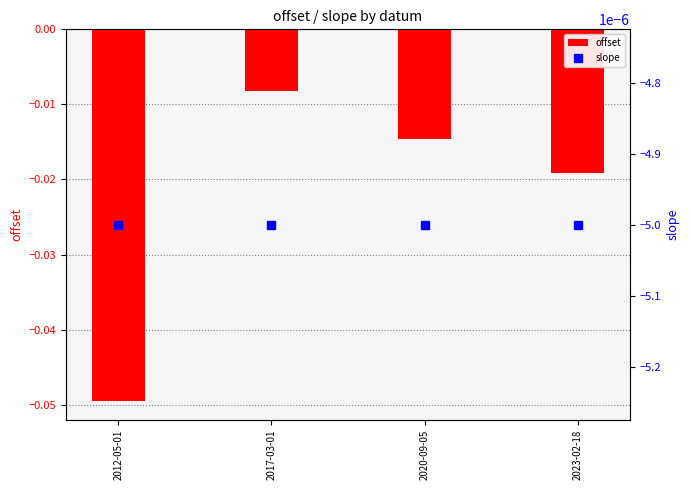

Which category has the highest value across all series?

2012-05-01